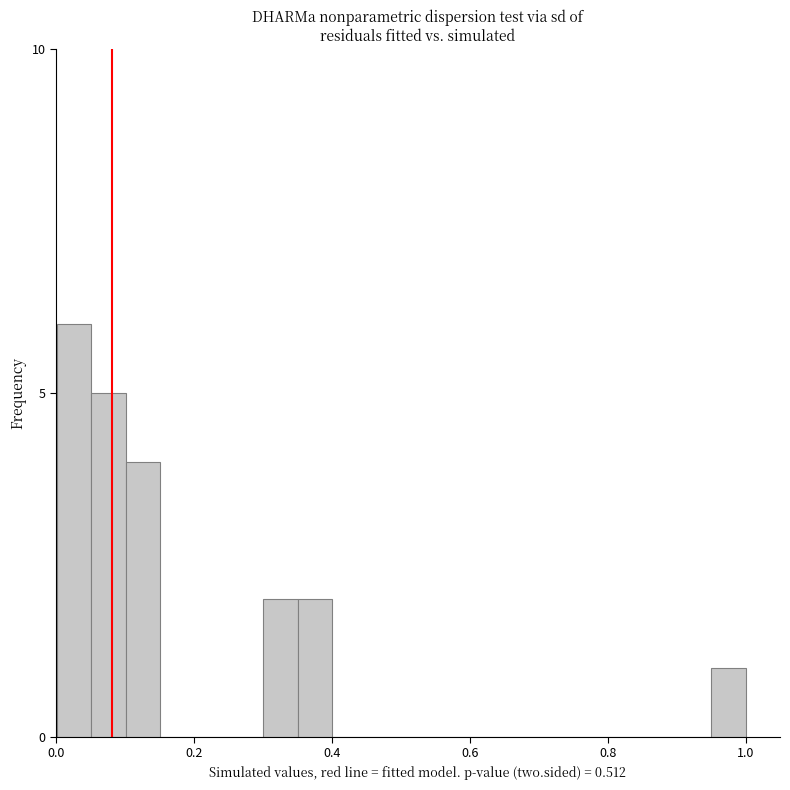

Read against the x-axis, roughly where is the centre of the tallest bar?

0.02